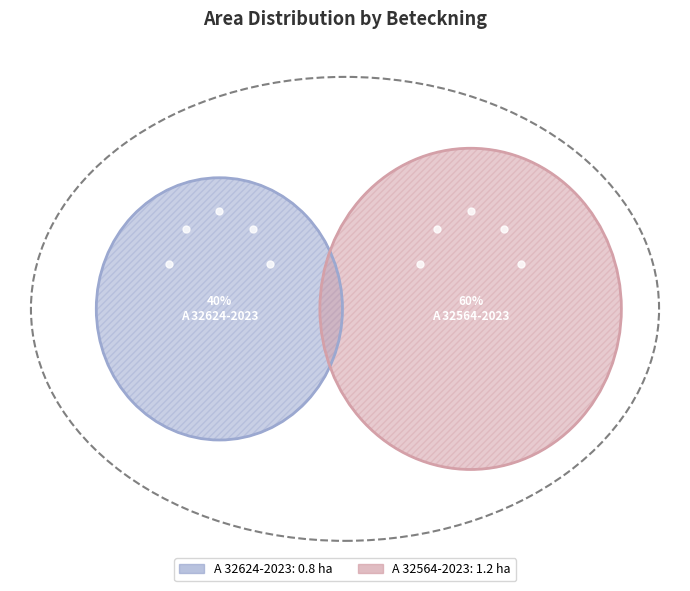

Which slice represents more than half of the pie?

A 32564-2023